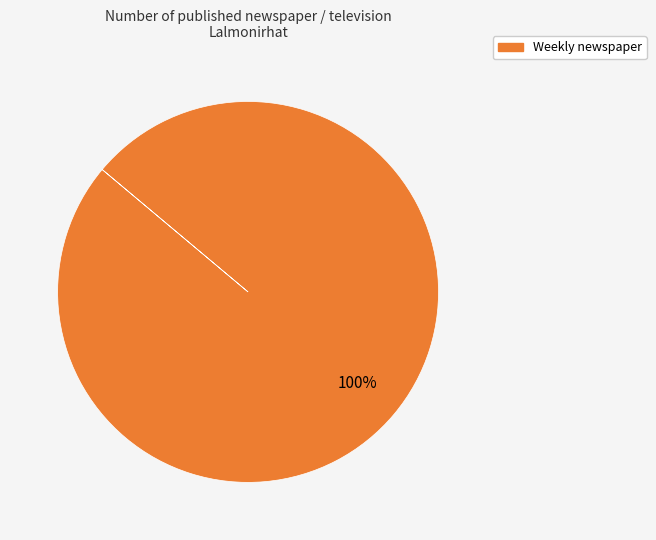

Is there a majority slice in this chart?

Yes